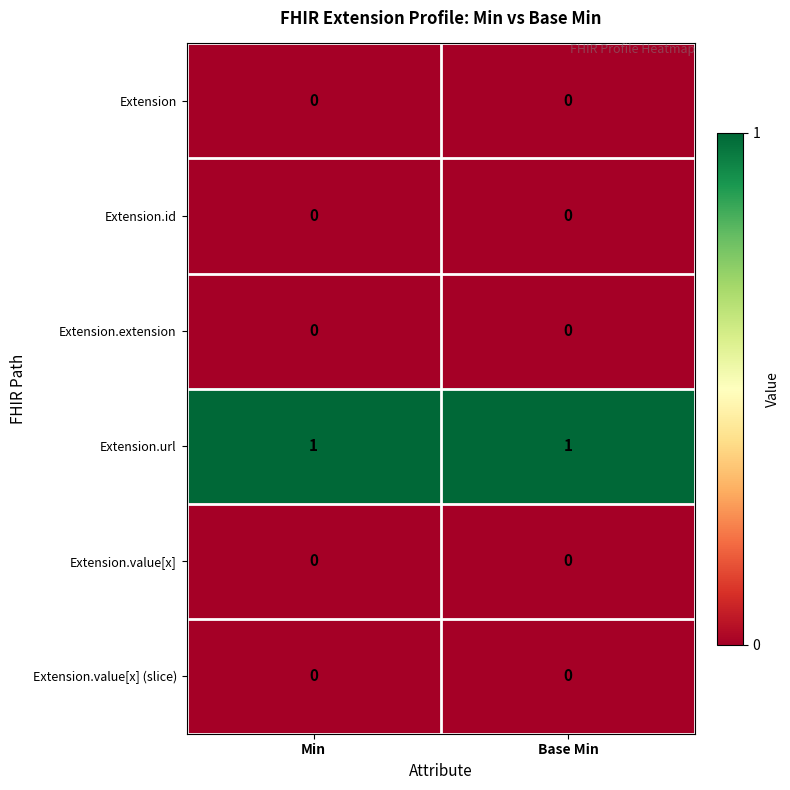

Count the number of categories in the chart.

2